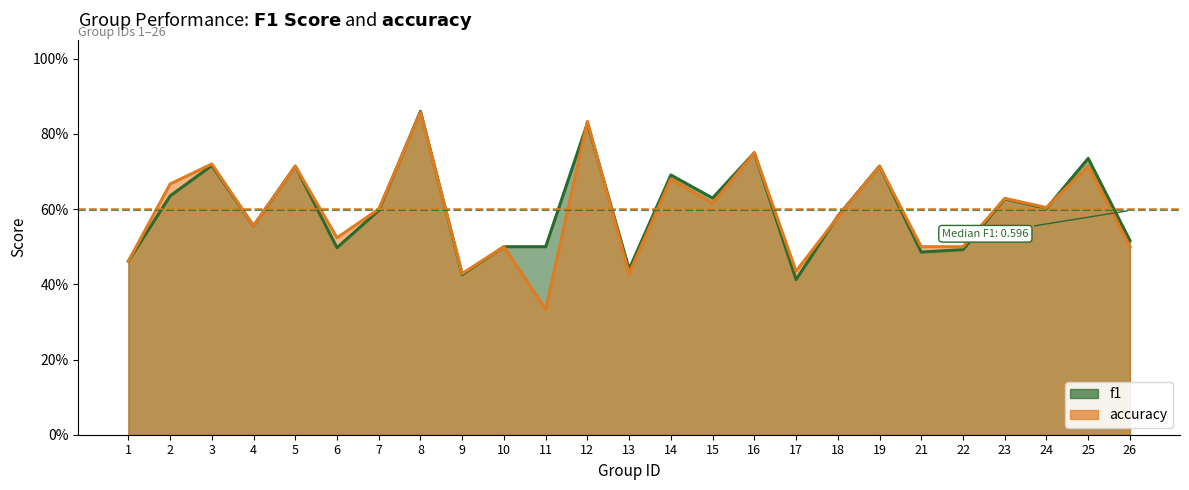

Rank the series by their average value, from highest to lowest.

f1, accuracy